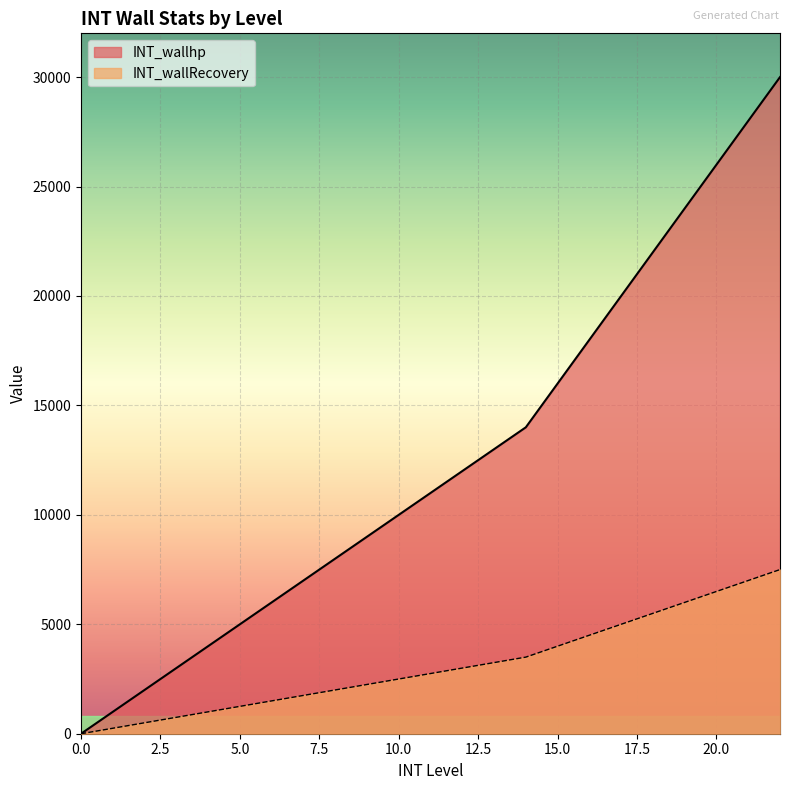

What is the spread (max minus min) of values at 21?

21000